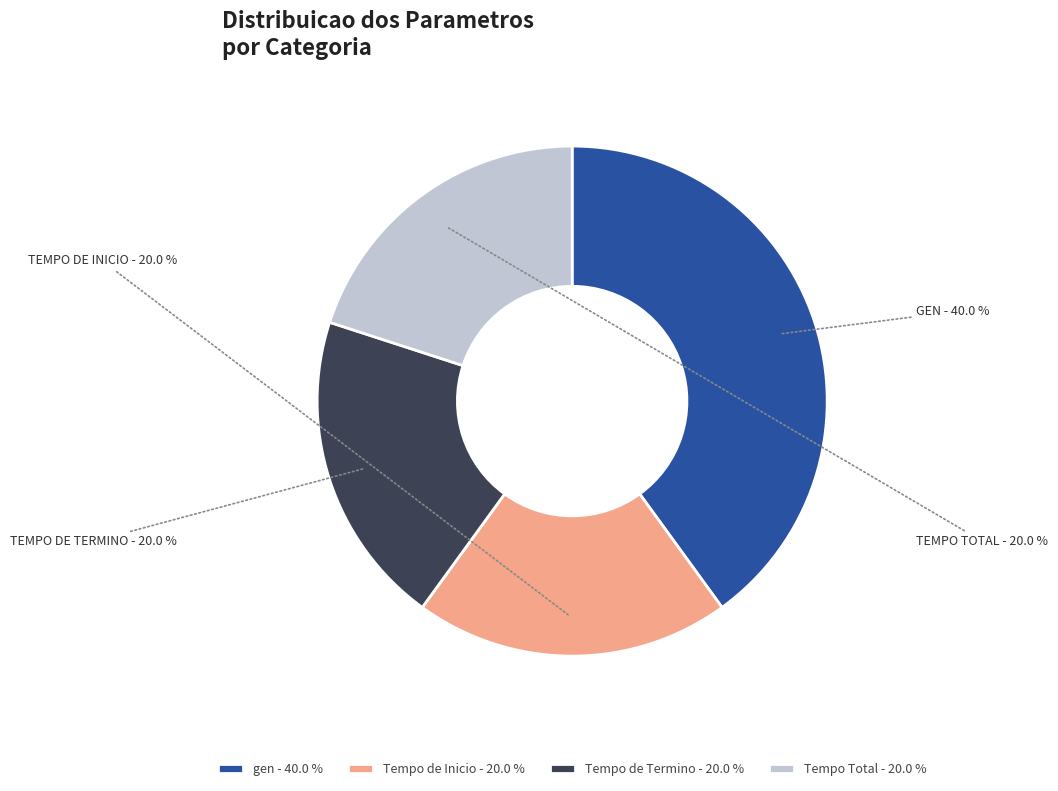

To the nearest percent, what percentage of the pie is Tempo Total?

20%